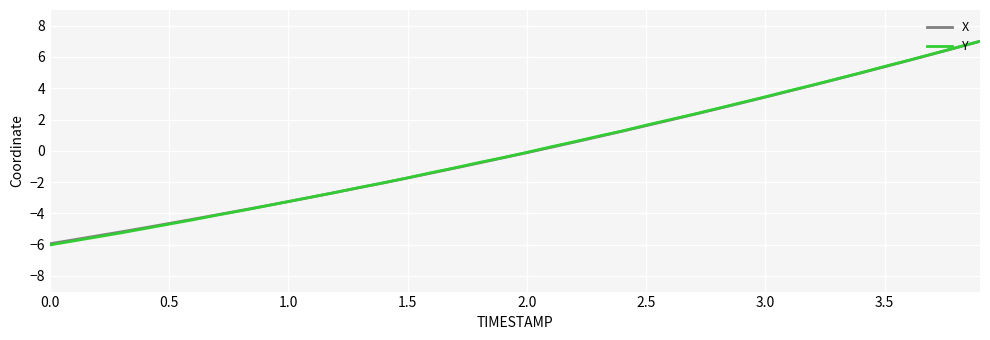

Count the number of data series in this chart.

2